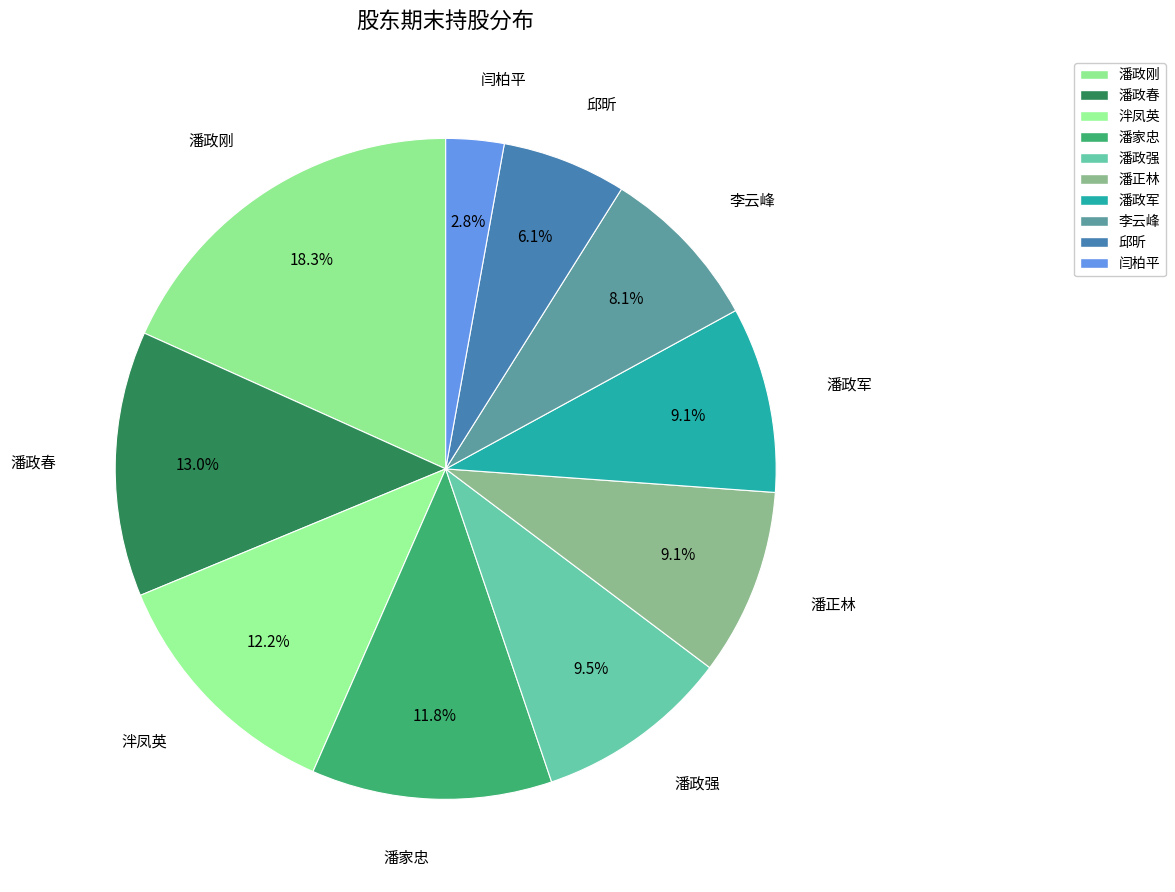

Does 李云峰 represent more than half of the total?

No